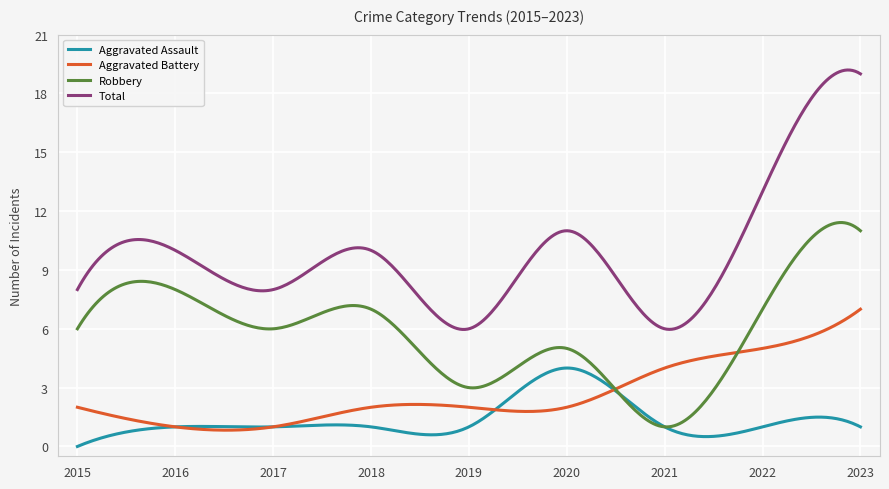

Which series has the largest total across all categories?

Total